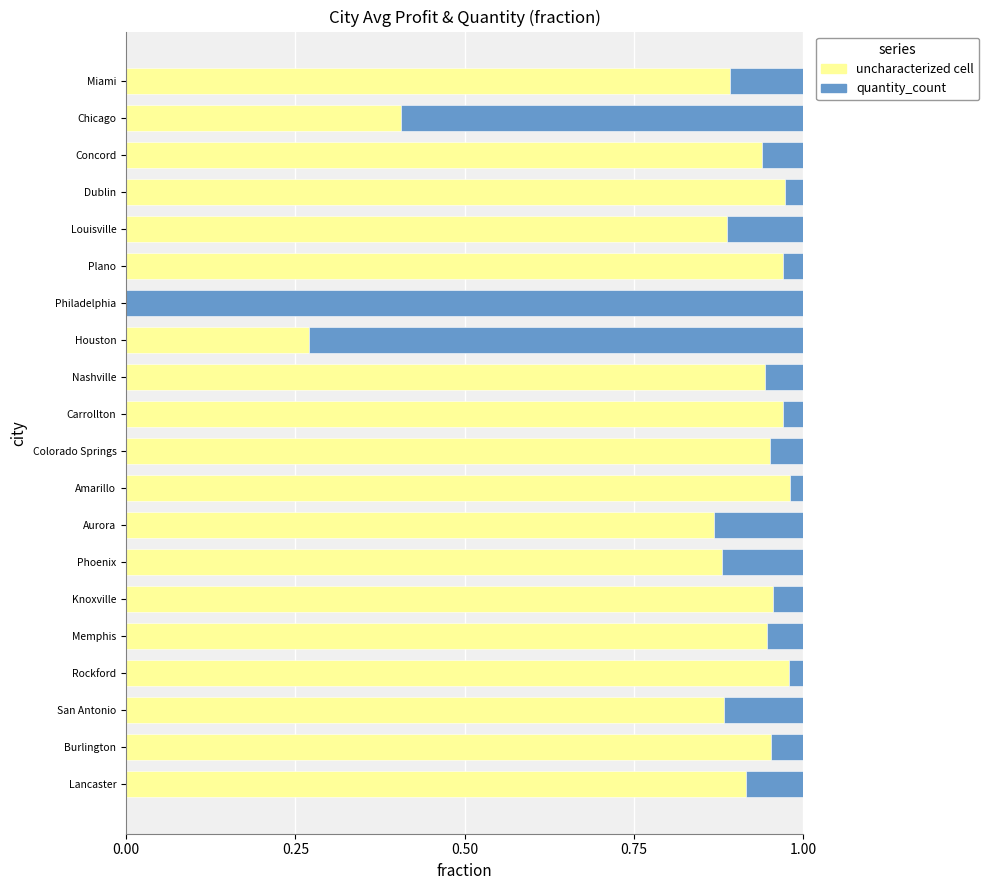

What is the average value of the uncharacterized cell series?

0.8